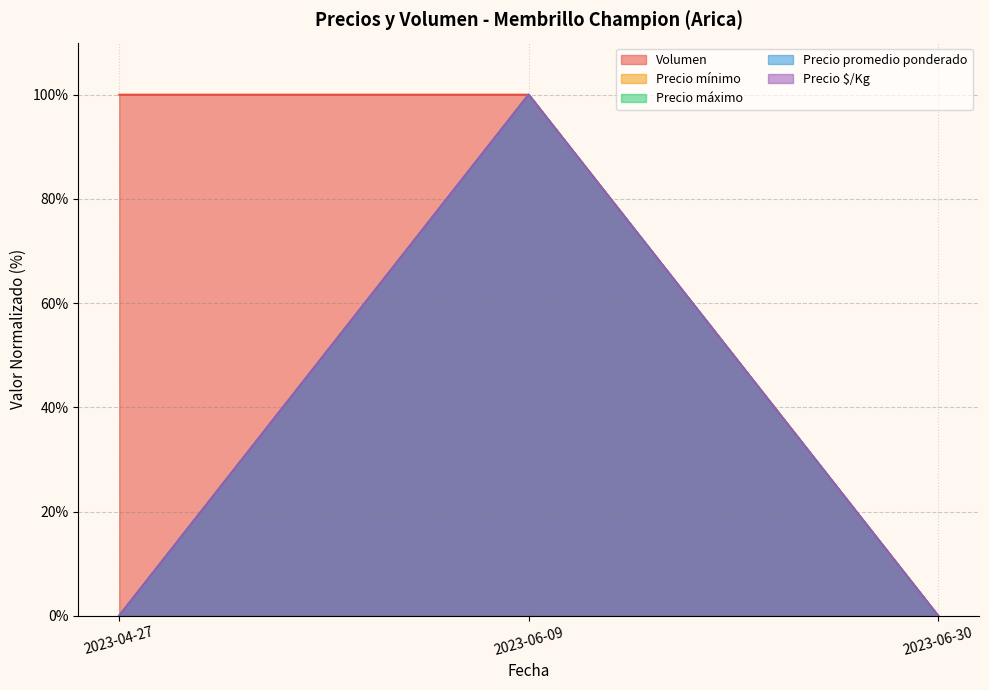

At which category is the sum across all series the highest?

2023-06-09